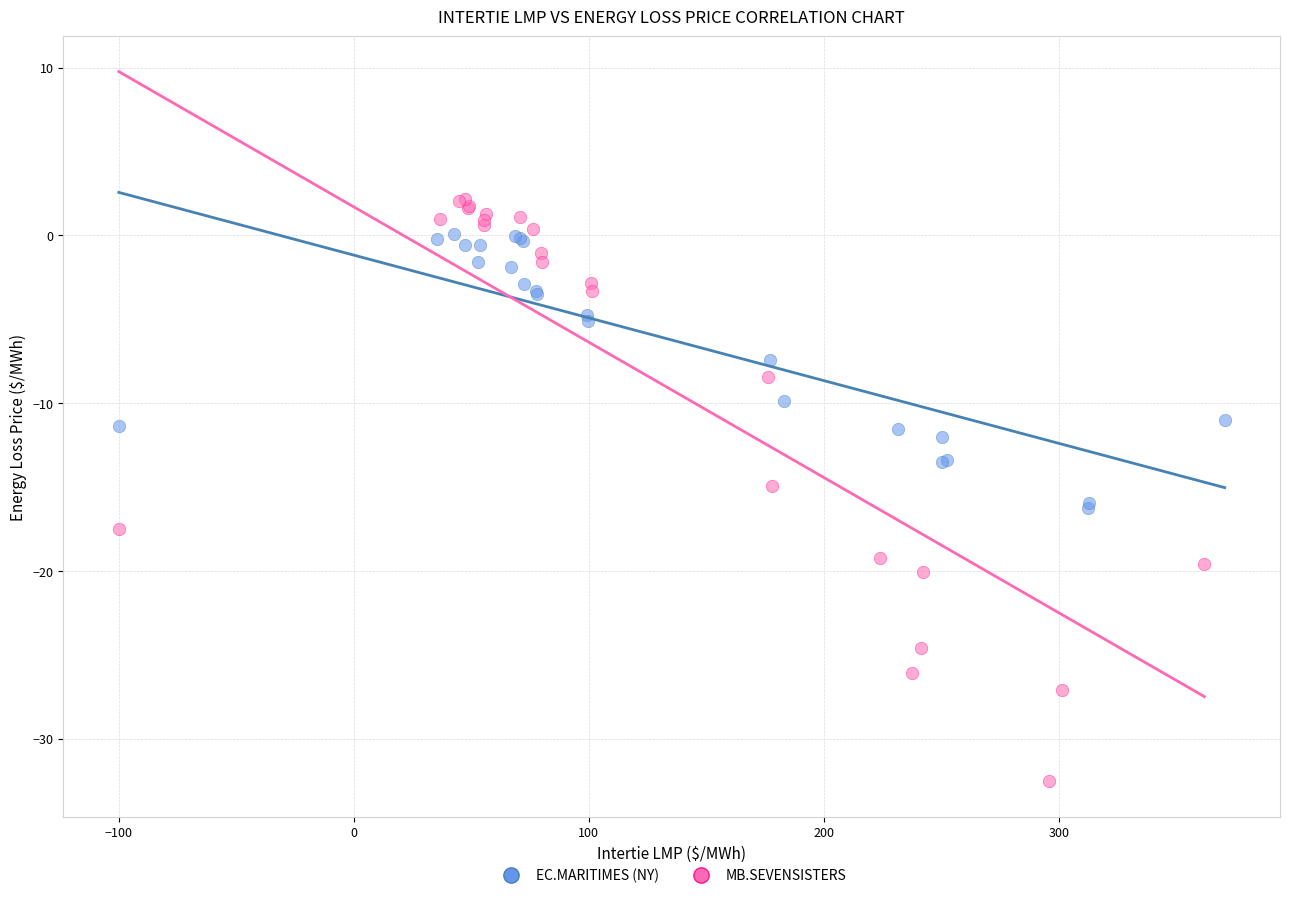

Which series contains the highest Y value?

MB.SEVENSISTERS